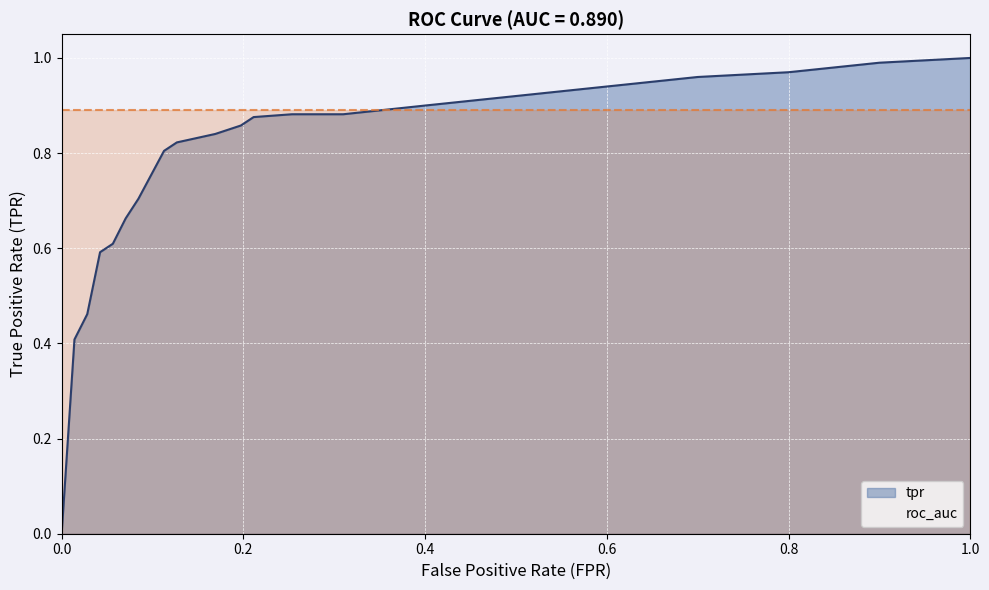

What is the value of the roc_auc point at the 2nd from the left?

0.9